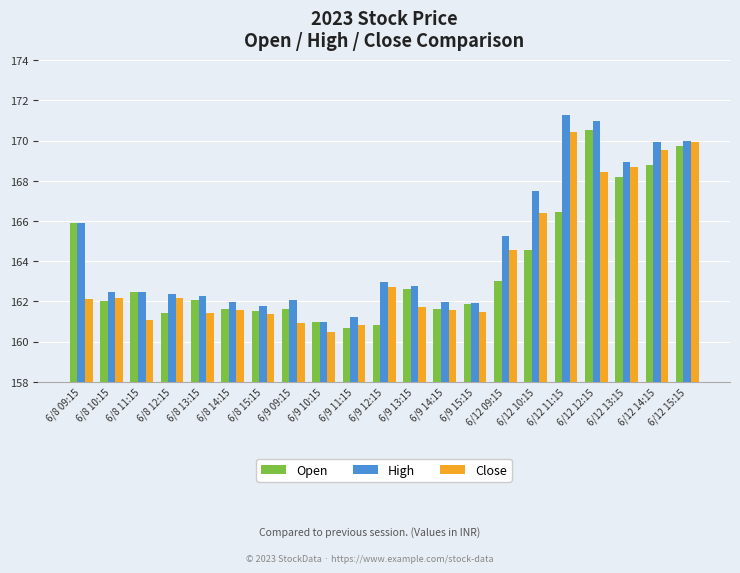

What is the label of the 12th bar from the left?

6/9 13:15